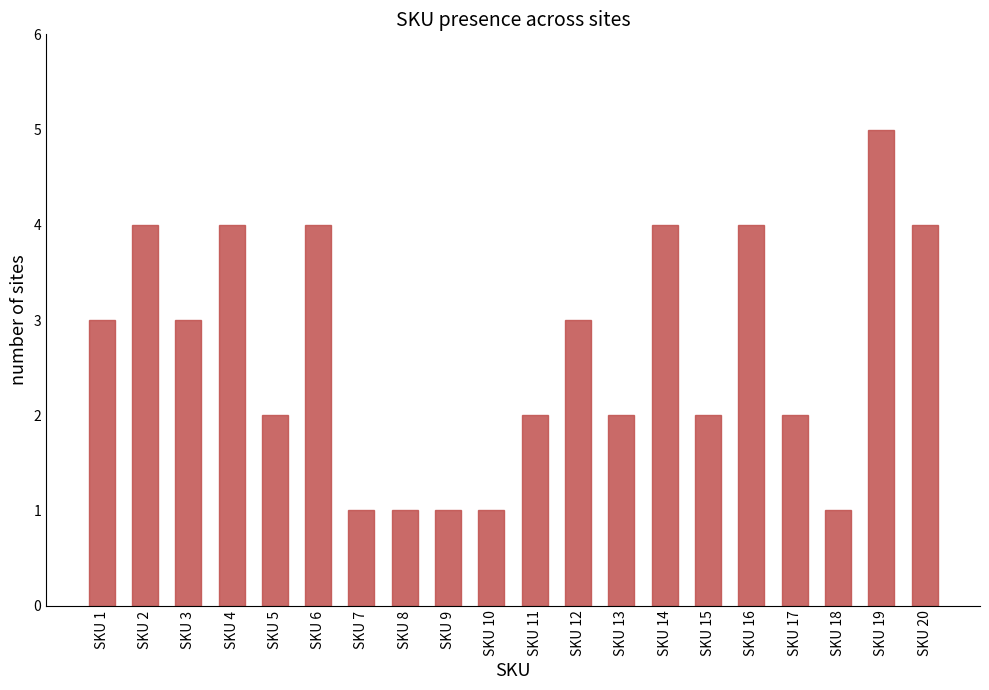

What is the change in value from SKU 12 to SKU 20?

+1